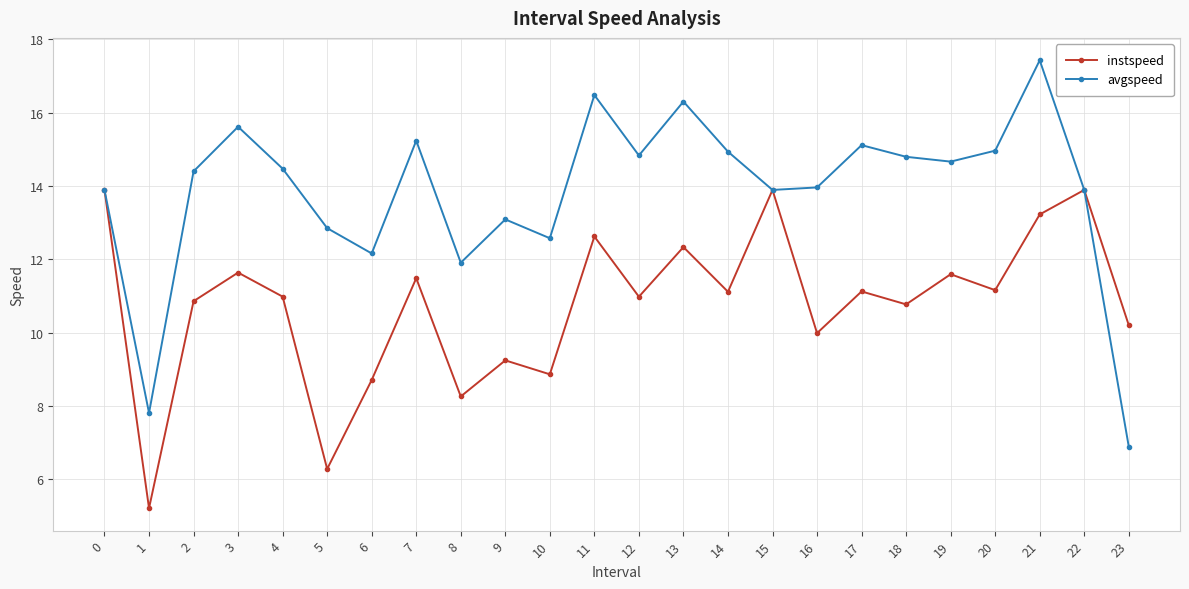

Rank the series by their maximum value, from highest to lowest.

avgspeed, instspeed